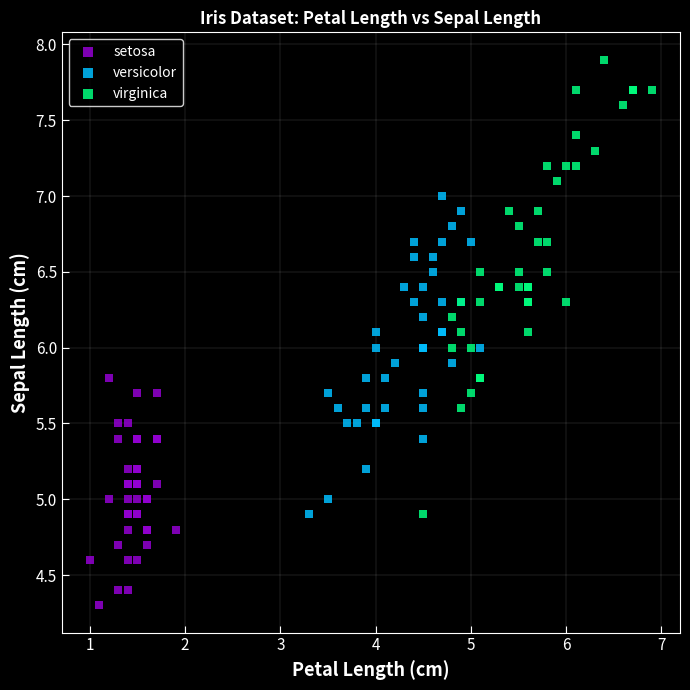

Which series contains the lowest Y value?

setosa